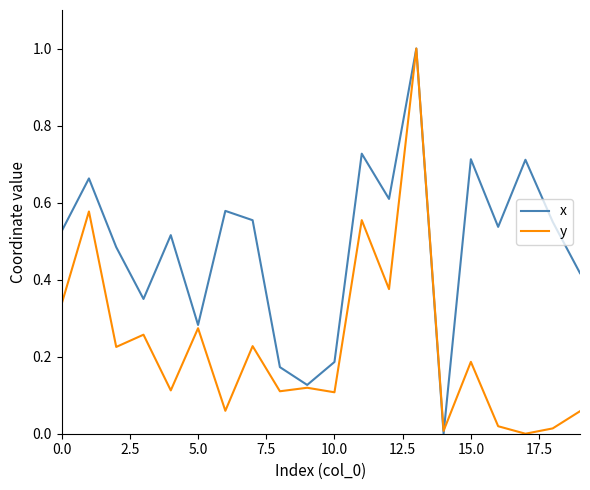

At how many categories does at least one series exceed 0?

20